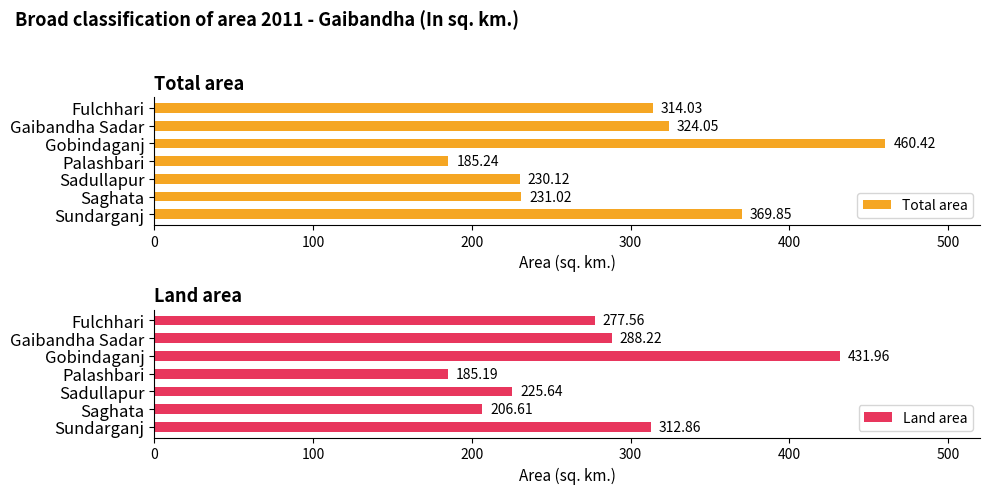

Which category has the highest value in the Total area series?

Gobindaganj